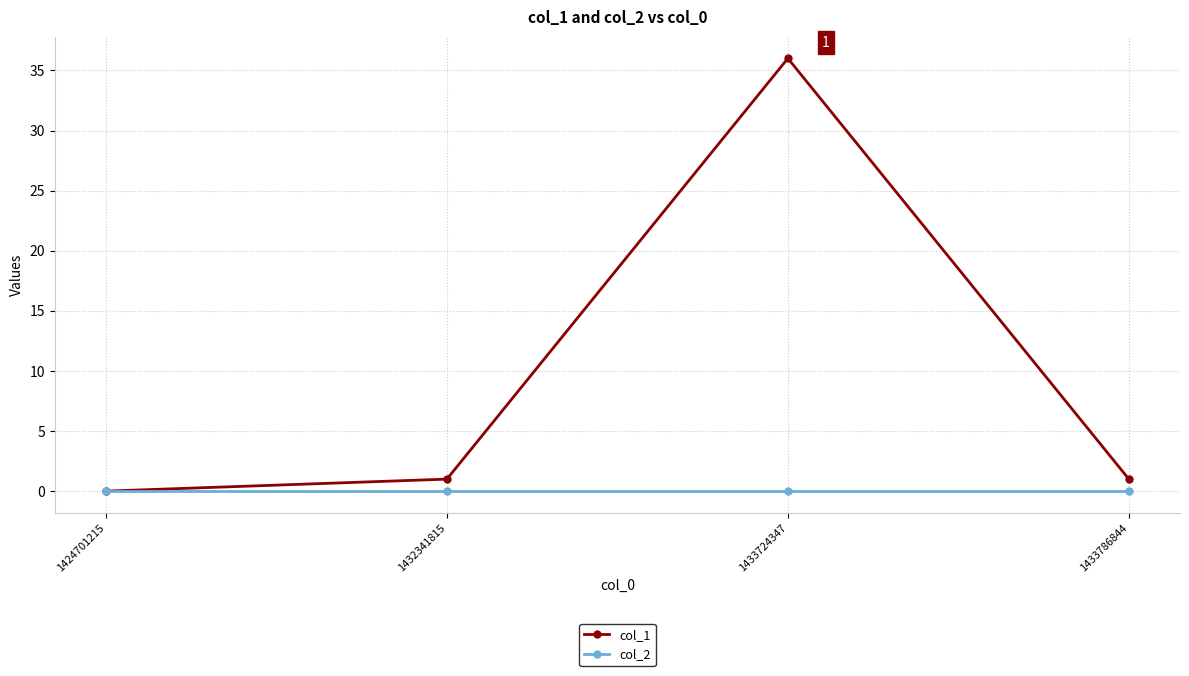

Which series has the largest total across all categories?

col_1